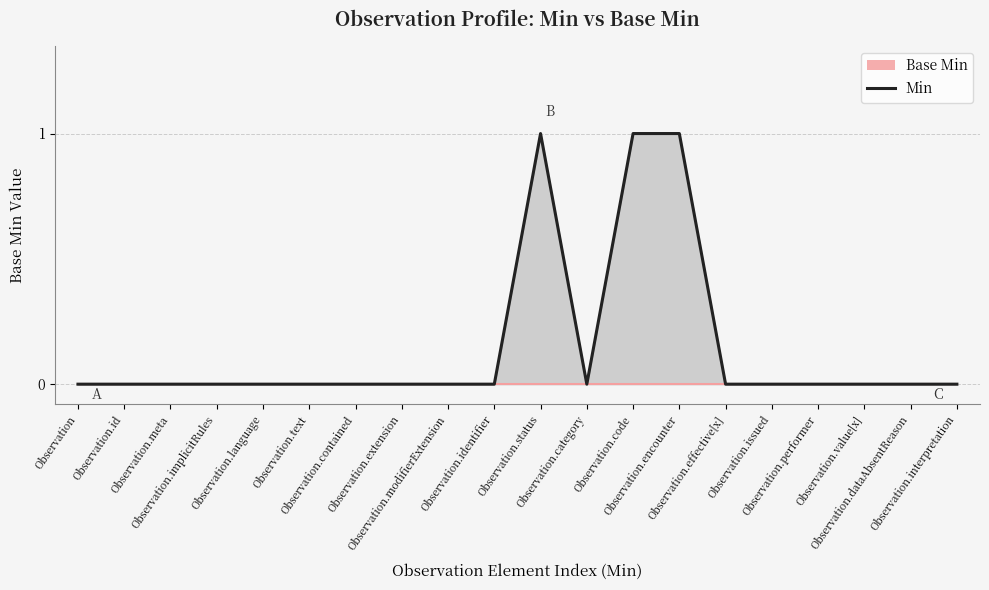

What is the value of the 14th point from the left?

1